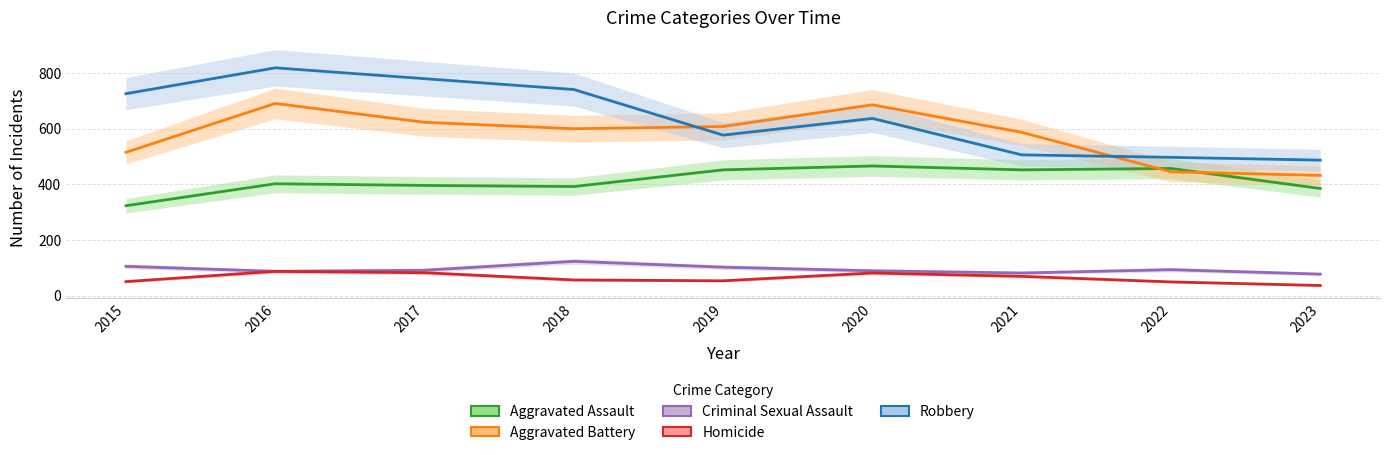

Is the value of Aggravated Assault at 2022 greater than the value of Homicide at 2019?

Yes